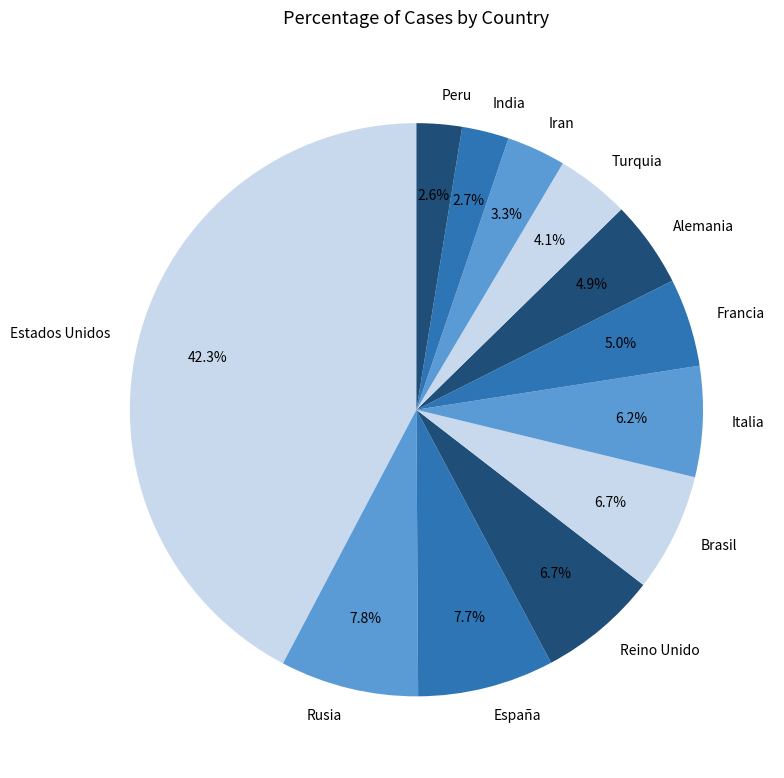

Does any single category account for the majority?

No